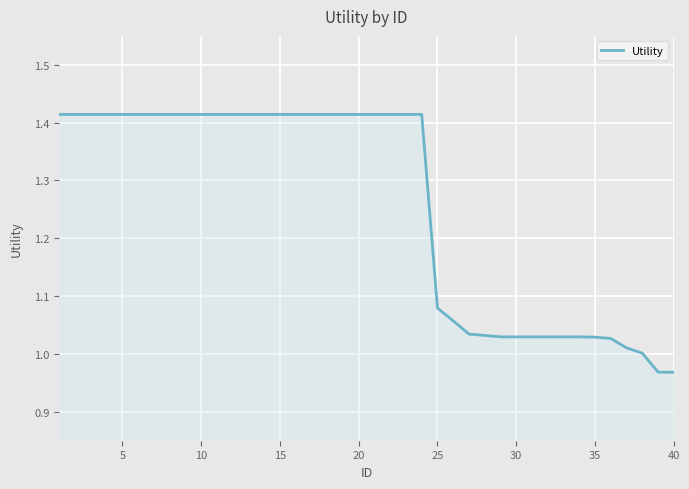

The value at 20 is 2.3. True or false?

False